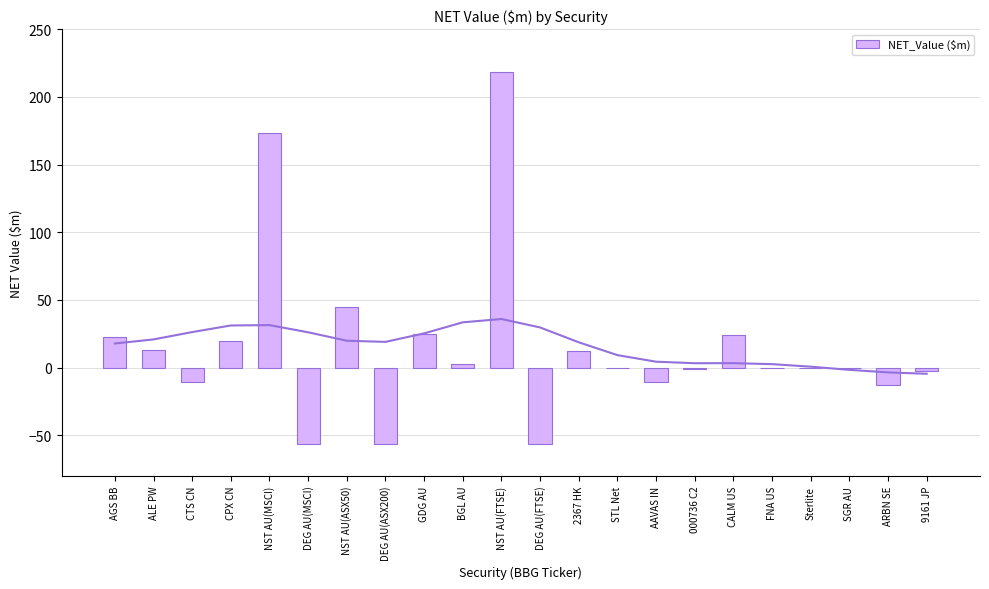

List the labels in order of value, largest first.

NST AU(FTSE), NST AU(MSCI), NST AU(ASX50), GDG AU, CALM US, AGS BB, CPX CN, ALE PW, 2367 HK, BGL AU, SGR AU, STL Net, FNA US, Sterlite, 000736 C2, 9161 JP, AAVAS IN, CTS CN, ARBN SE, DEG AU(MSCI), DEG AU(ASX200), DEG AU(FTSE)